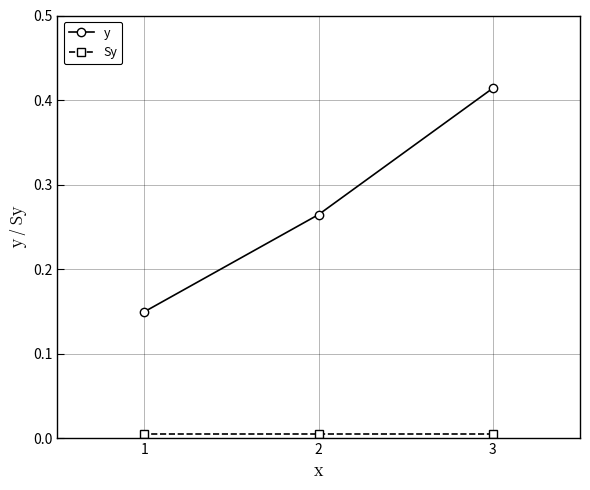

Which series changed the most between 1 and 3?

y